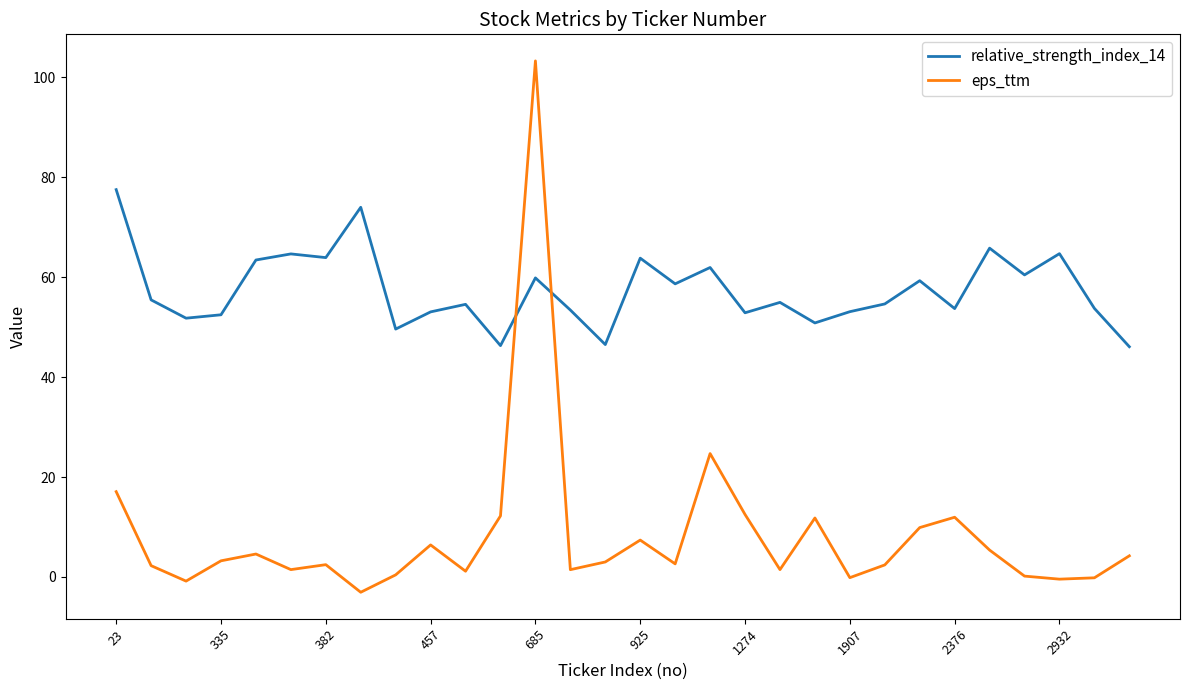

List the series in order of their peak value, lowest first.

relative_strength_index_14, eps_ttm